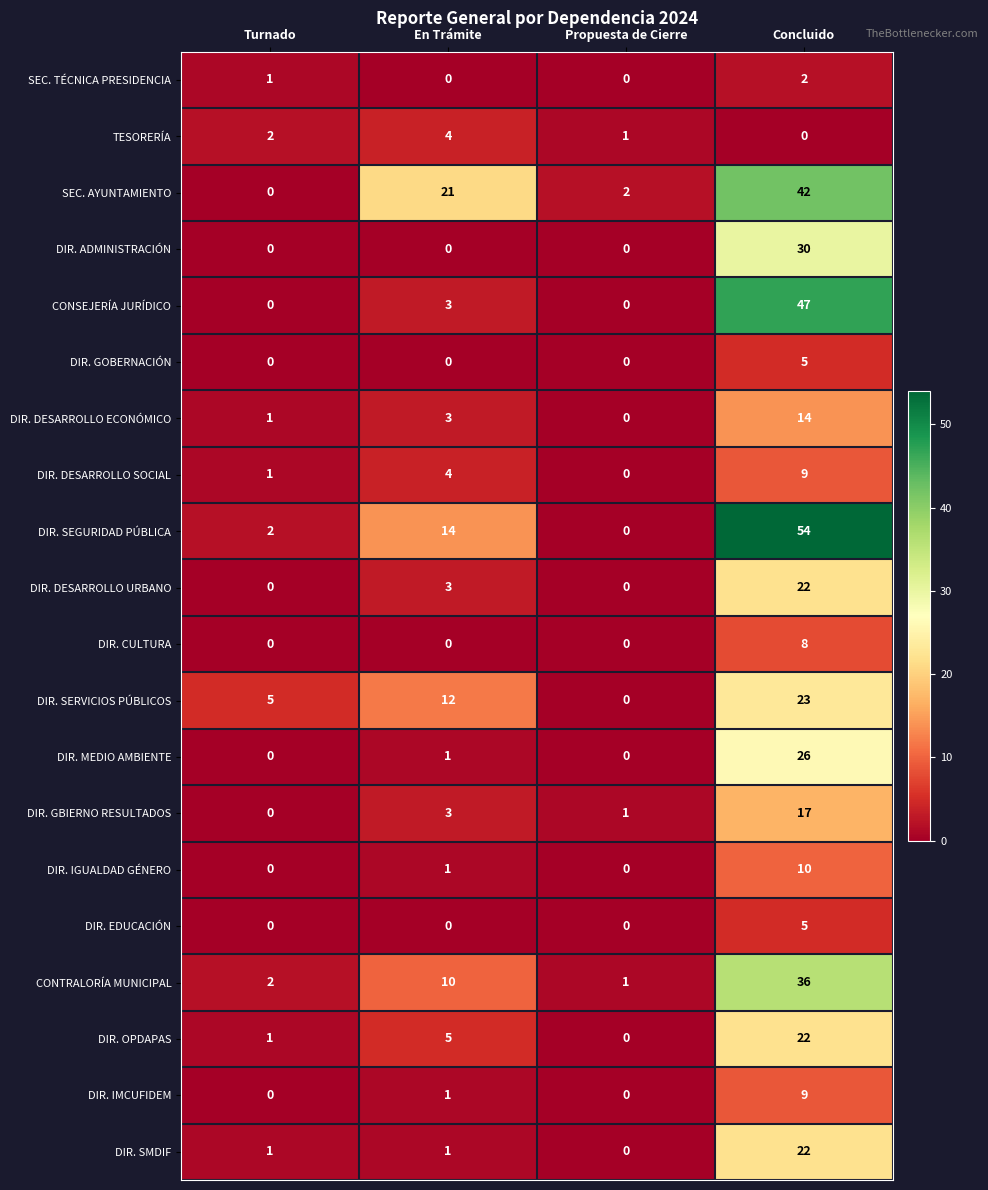

Which label corresponds to the largest value in the chart?

Concluido